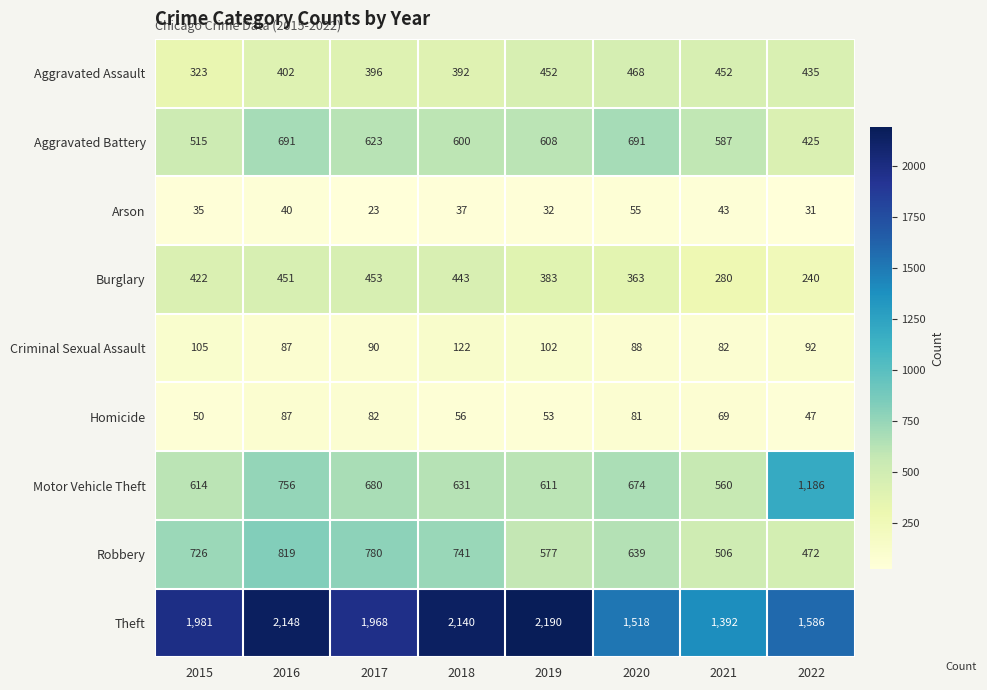

How many values in the Burglary series are below 422?

4